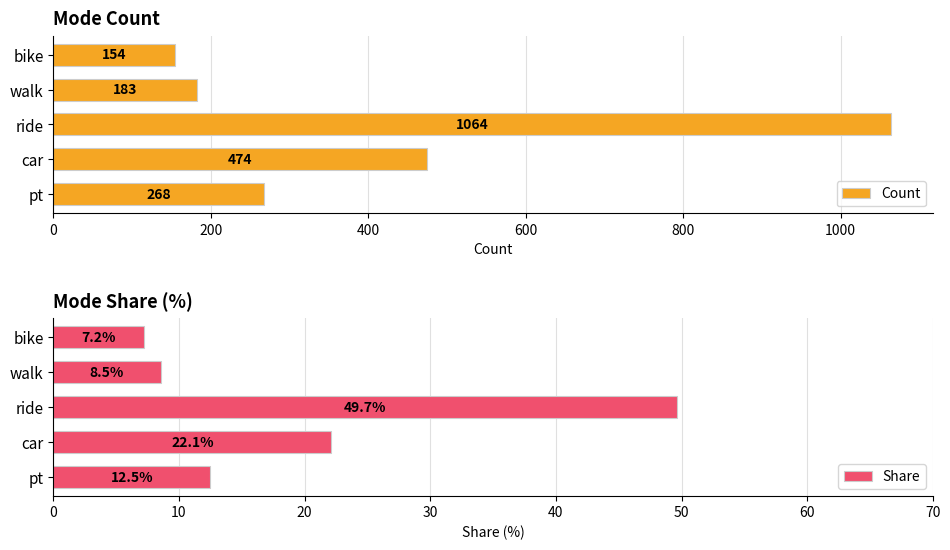

What is the difference between the Share values at pt and car?

9.6